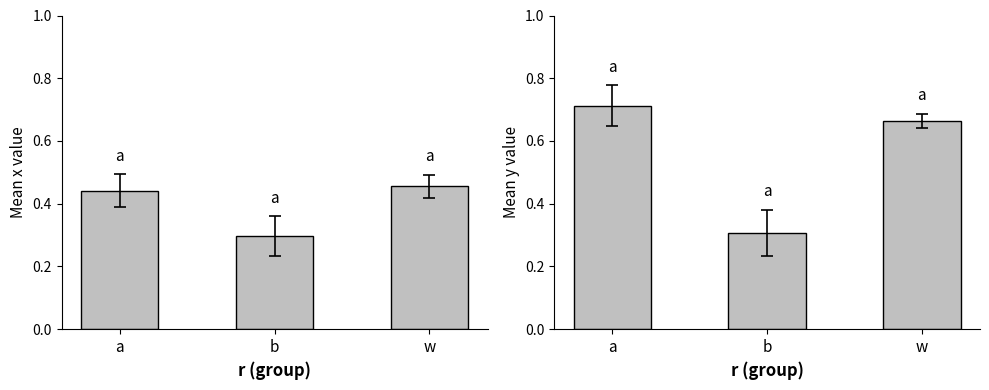

Is the value of x at w greater than the value of y at a?

No